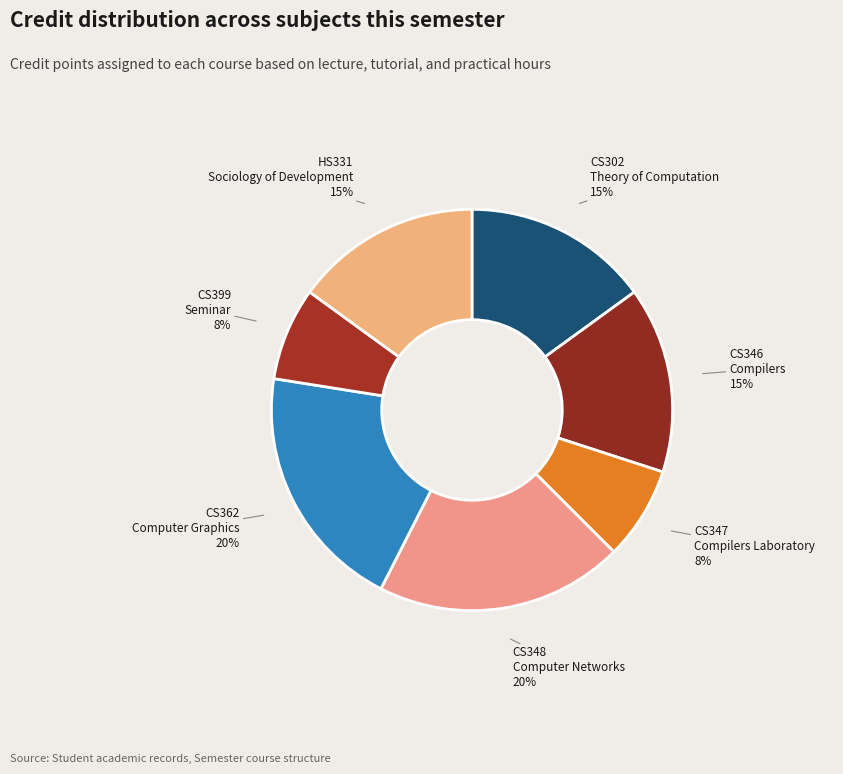

How many segments does this pie chart have?

7